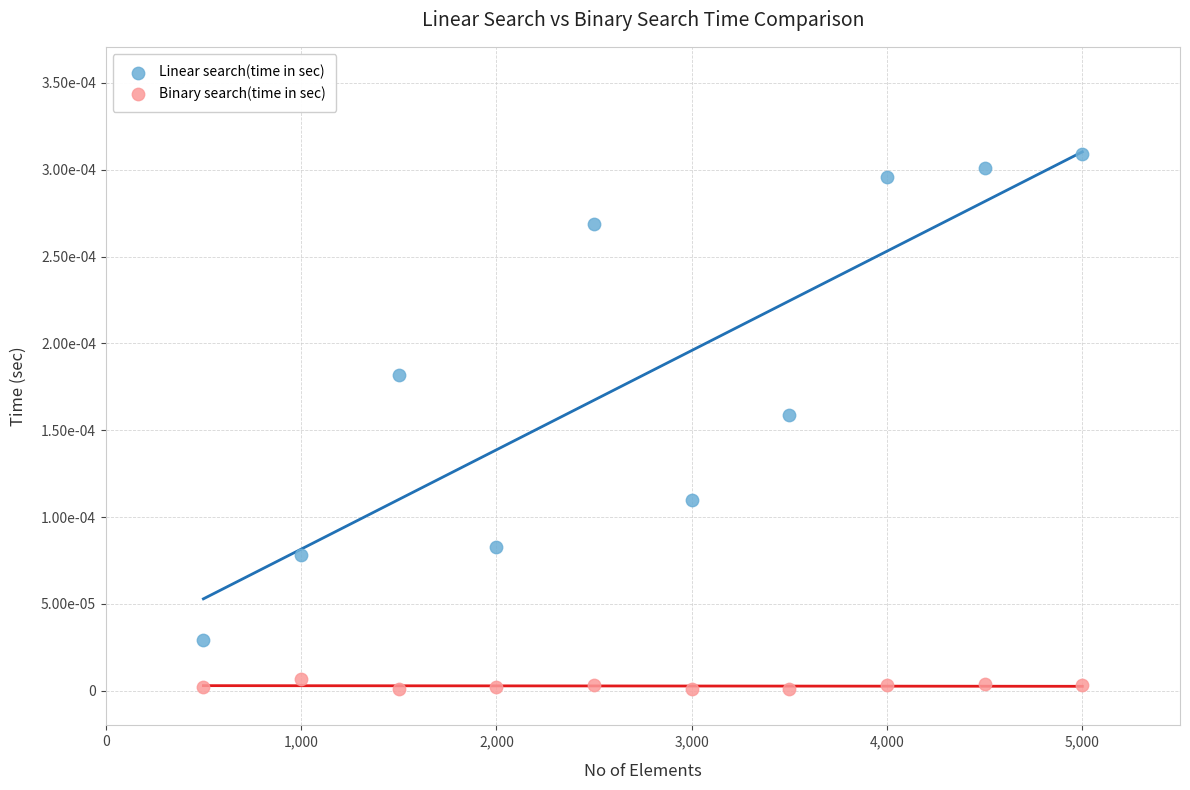

Which series contains the highest Y value?

Linear search(time in sec)